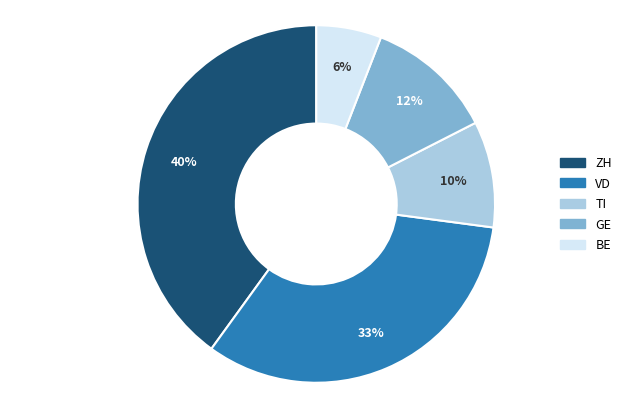

Does ZH represent more than half of the total?

No